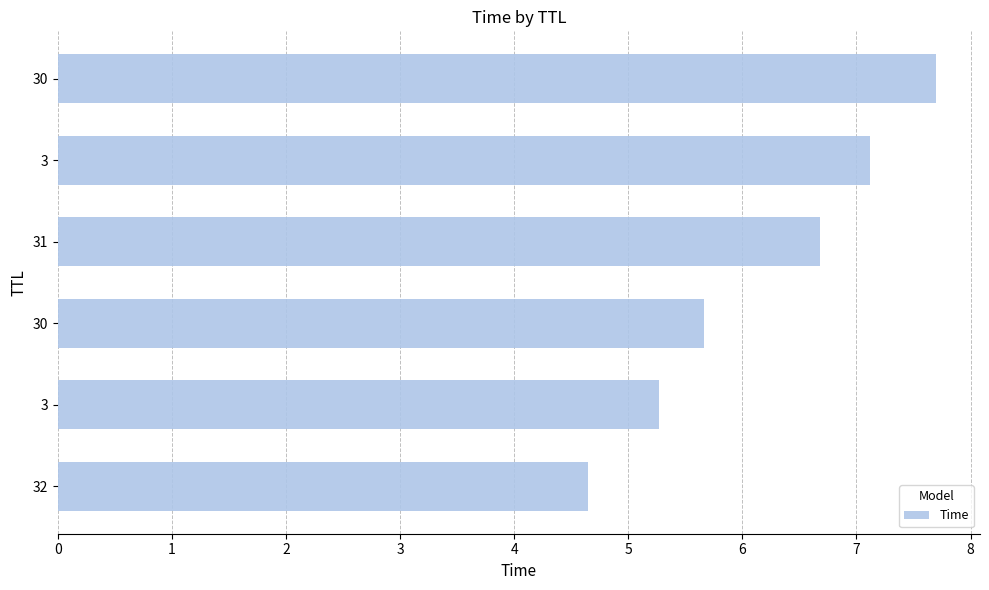

Are the bars grouped side by side (vs. stacked)?

No